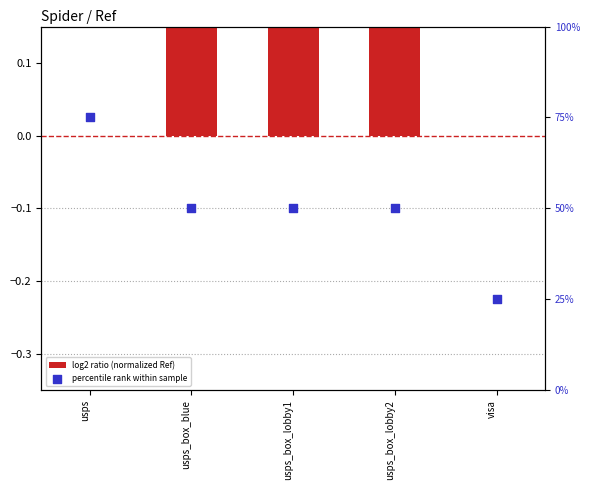

Which series has the widest spread of Y values?

percentile rank within sample